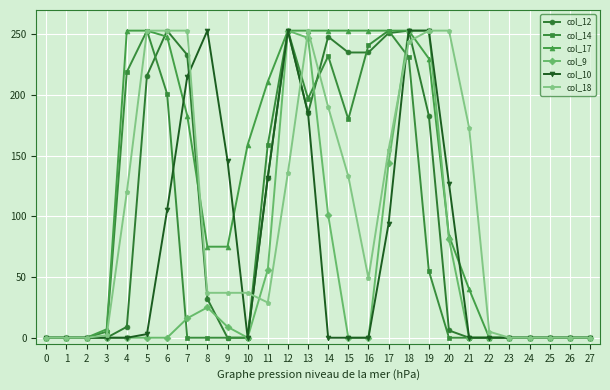

How many lines are shown in the chart?

6